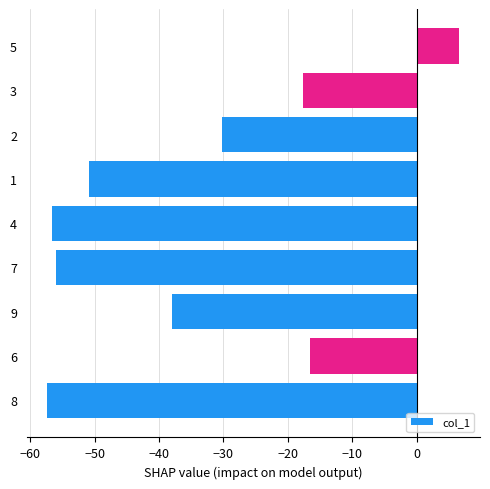

What is the sum of all values?

-316.6